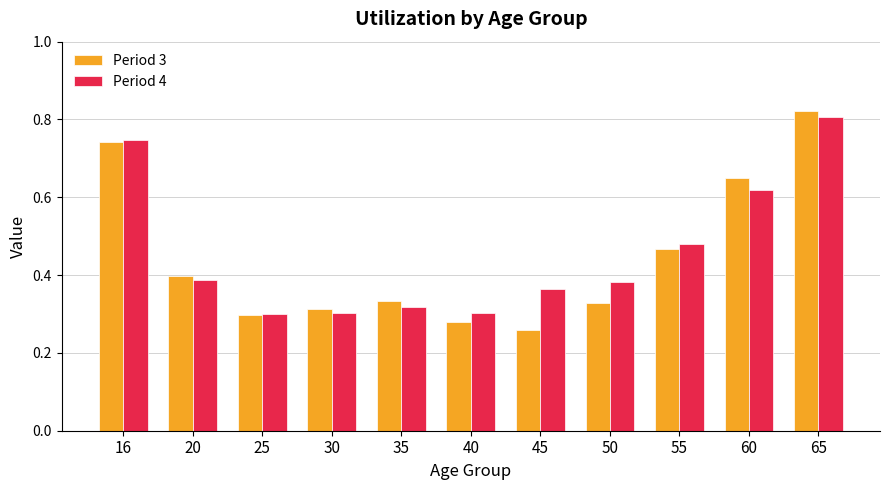

Which series changed the most between 30 and 40?

Period 3